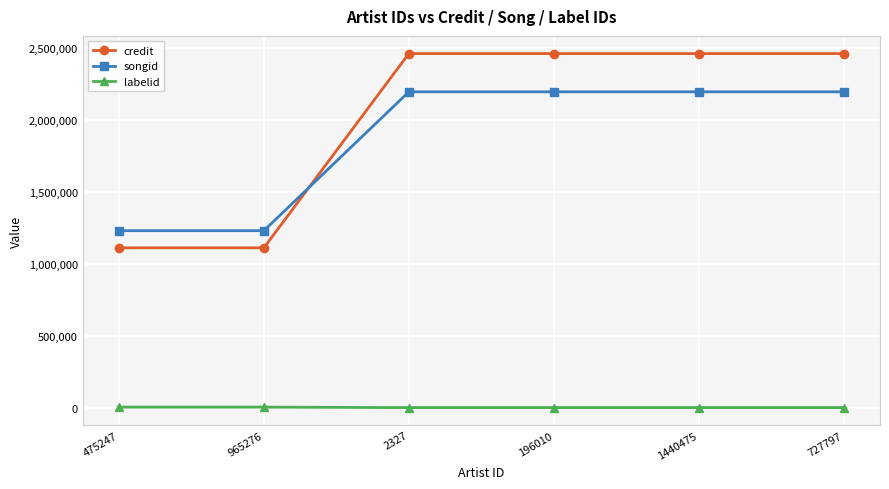

What is the difference between the labelid values at 475247 and 196010?

3268